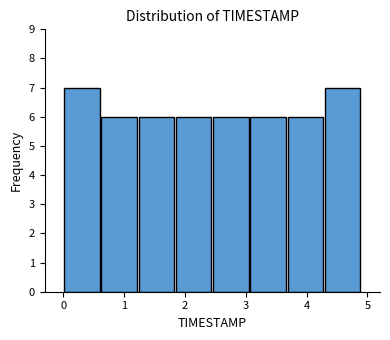

What is the height of the bar covering 0.0 to 0.6 on the x-axis? Neither the bar edges nor the heights are printed on the chart, so give them approximately, as read against the axes.

7